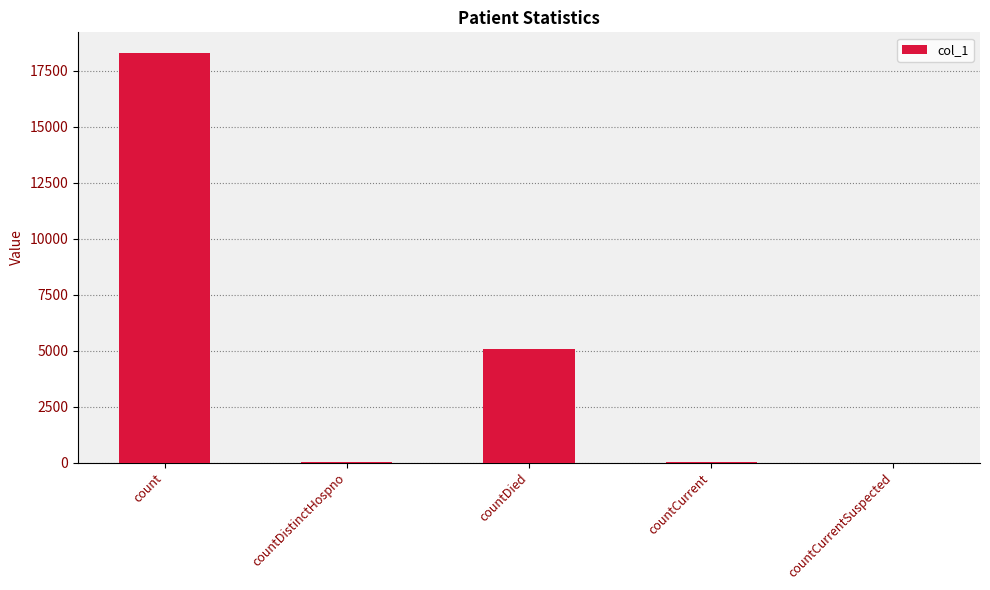

What is the average value?

4686